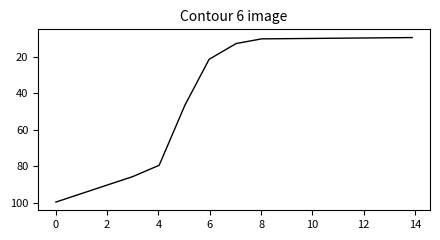

What is the minimum value shown in the chart?

9.6